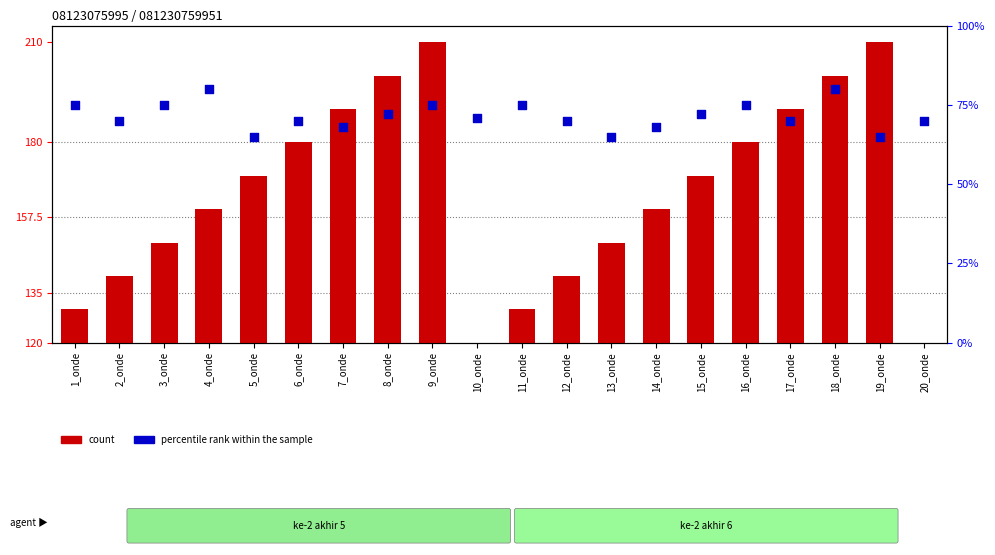

At which category is the sum across all series the highest?

9_onde